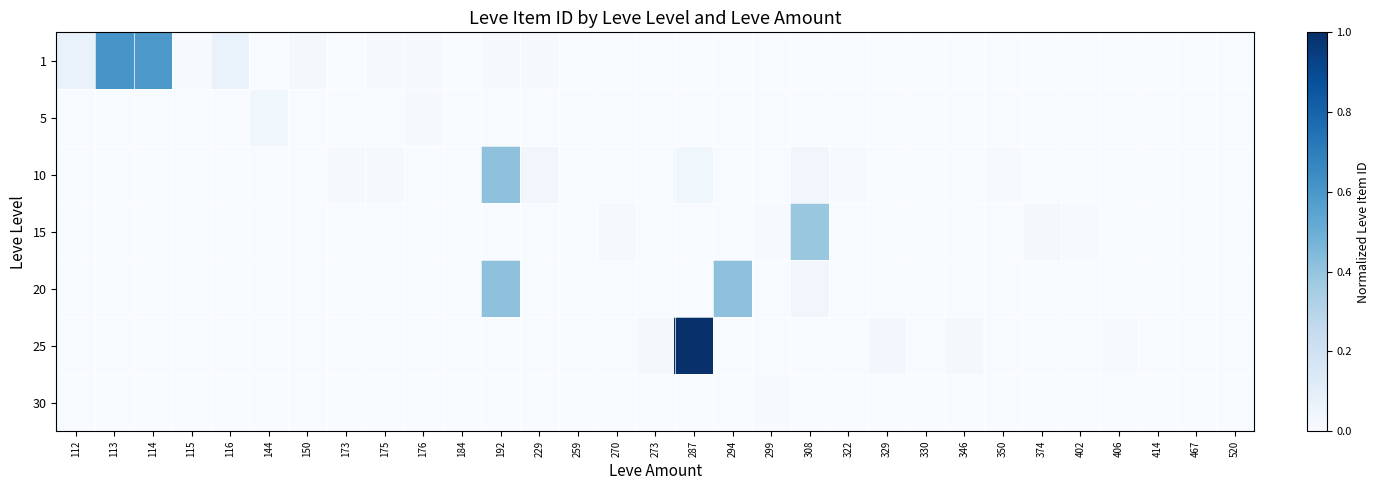

Which has a higher value, 322 or 402?

322